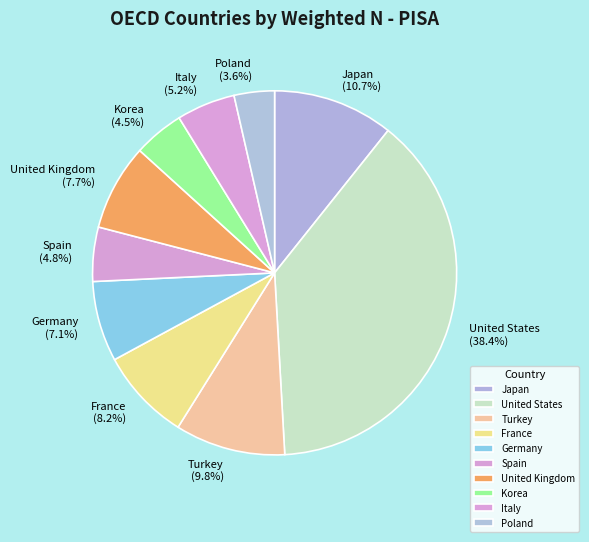

Between United Kingdom and Japan, which is larger?

Japan